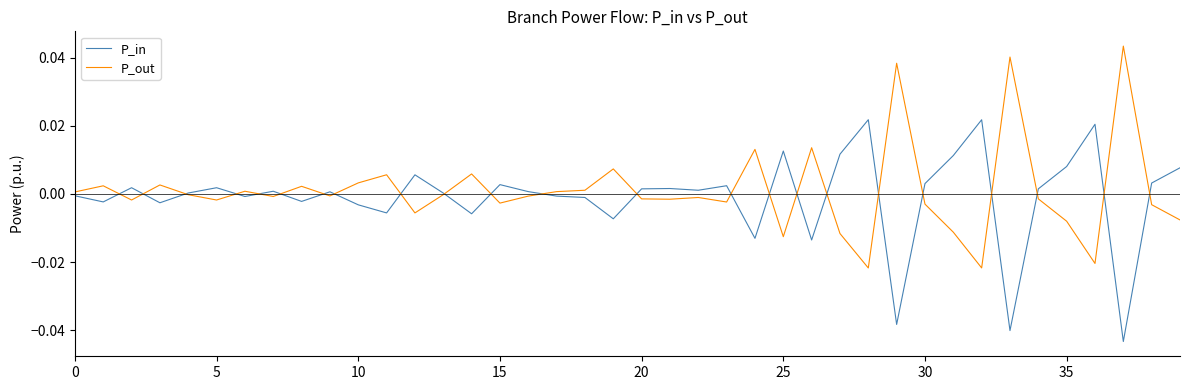

Which series has the widest spread of values?

P_out